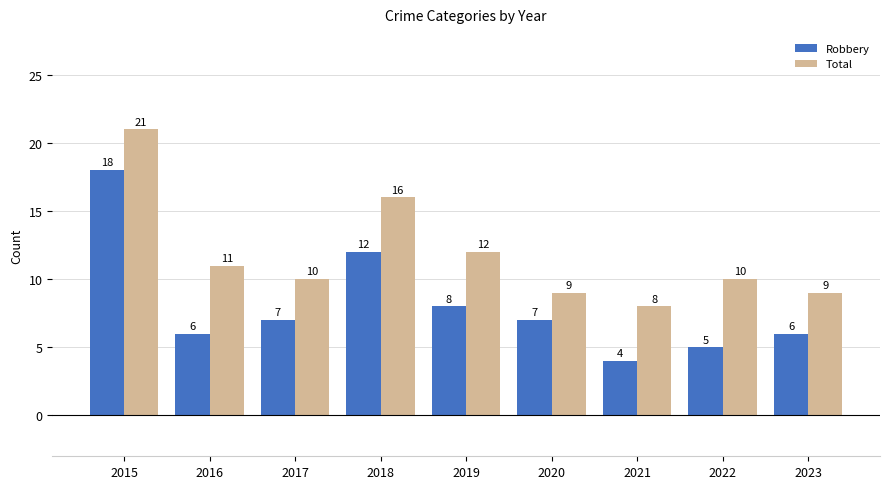

Rank the series at 2023 from highest to lowest value.

Total, Robbery